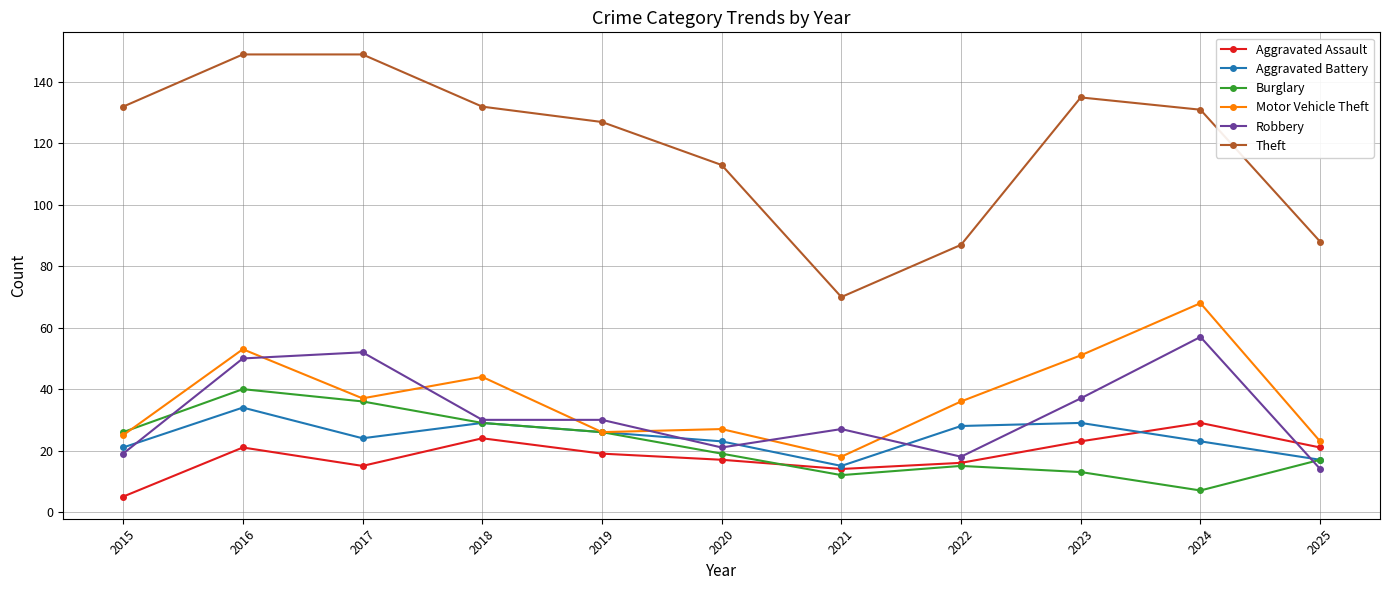

Reading right to left, extract all data points from this chart.

Aggravated Assault: 2025=21	2024=29	2023=23	2022=16	2021=14	2020=17	2019=19	2018=24	2017=15	2016=21	2015=5
Aggravated Battery: 2025=17	2024=23	2023=29	2022=28	2021=15	2020=23	2019=26	2018=29	2017=24	2016=34	2015=21
Burglary: 2025=17	2024=7	2023=13	2022=15	2021=12	2020=19	2019=26	2018=29	2017=36	2016=40	2015=26
Motor Vehicle Theft: 2025=23	2024=68	2023=51	2022=36	2021=18	2020=27	2019=26	2018=44	2017=37	2016=53	2015=25
Robbery: 2025=14	2024=57	2023=37	2022=18	2021=27	2020=21	2019=30	2018=30	2017=52	2016=50	2015=19
Theft: 2025=88	2024=131	2023=135	2022=87	2021=70	2020=113	2019=127	2018=132	2017=149	2016=149	2015=132